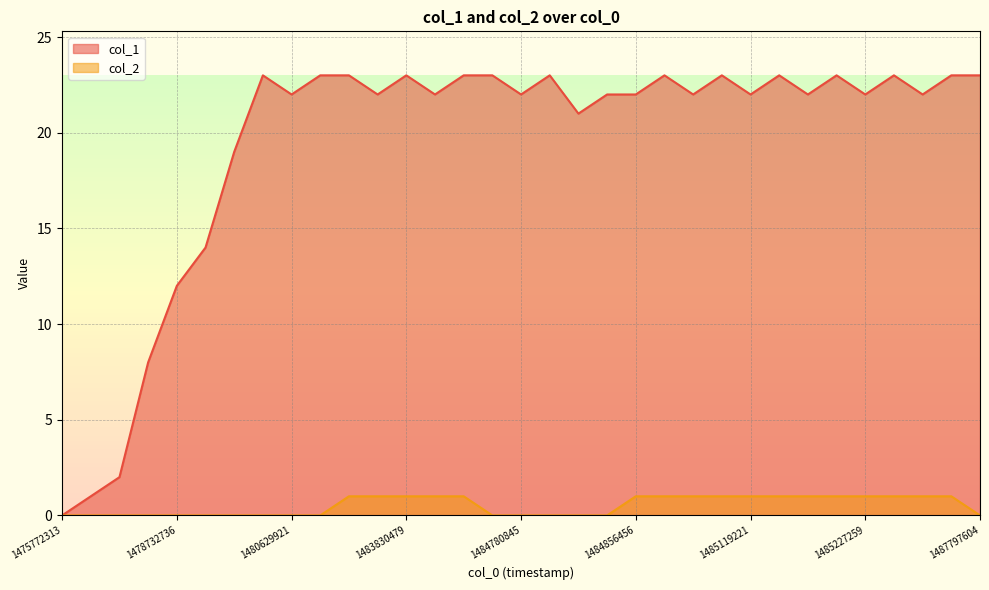

Which has a higher value, 1485259632 or 1484852829?

1485259632